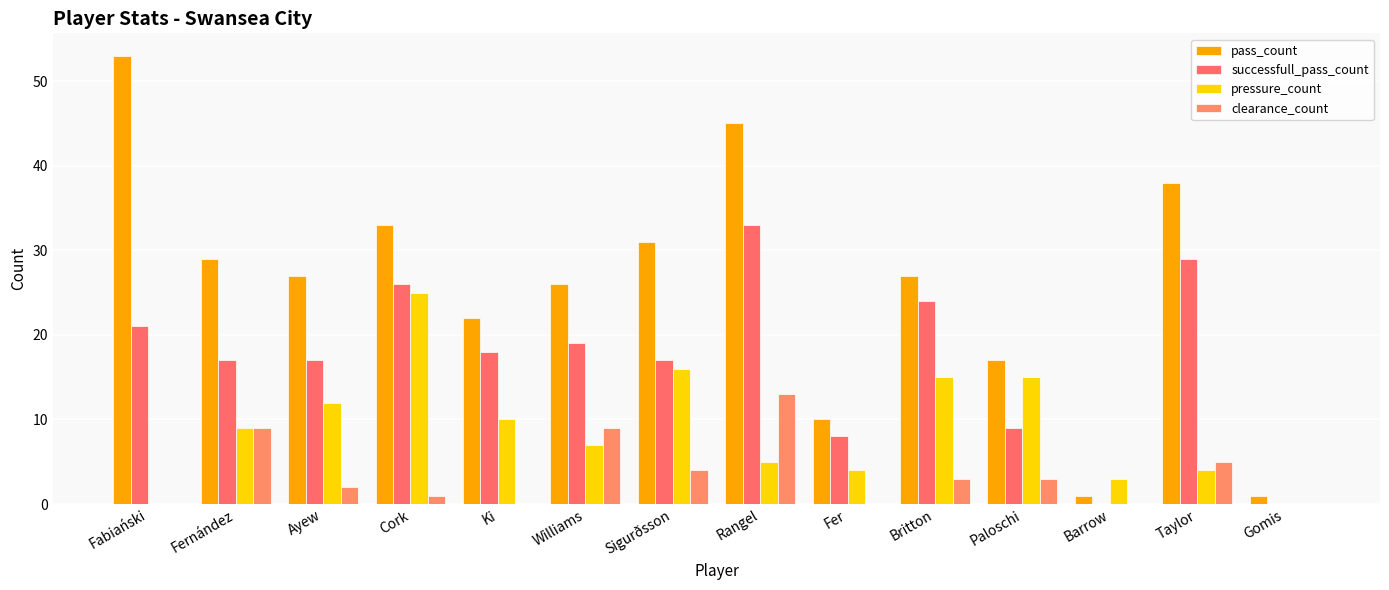

Count the number of data series in this chart.

4